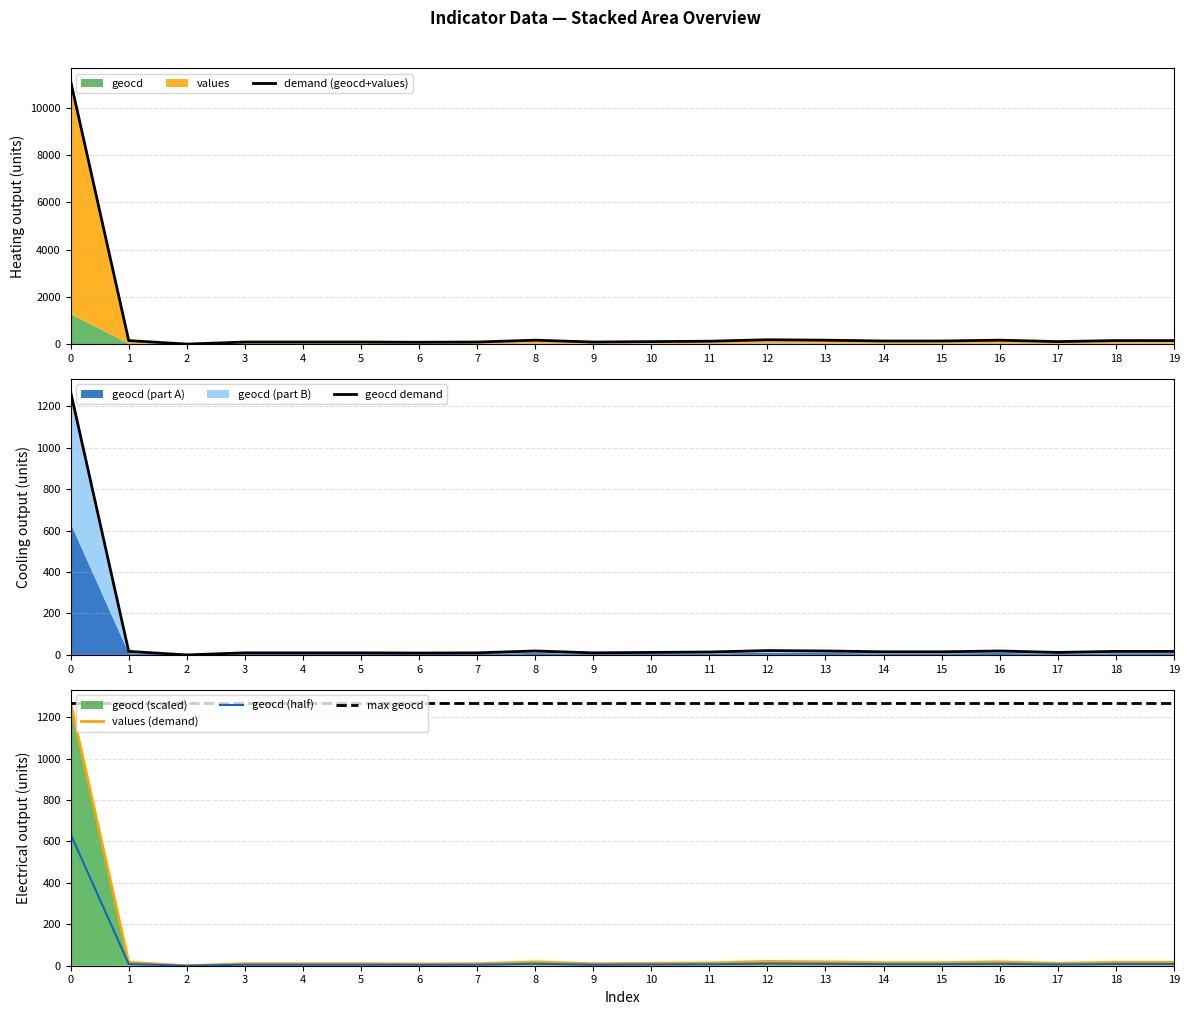

True or false: values and geocd intersect in this chart.

False